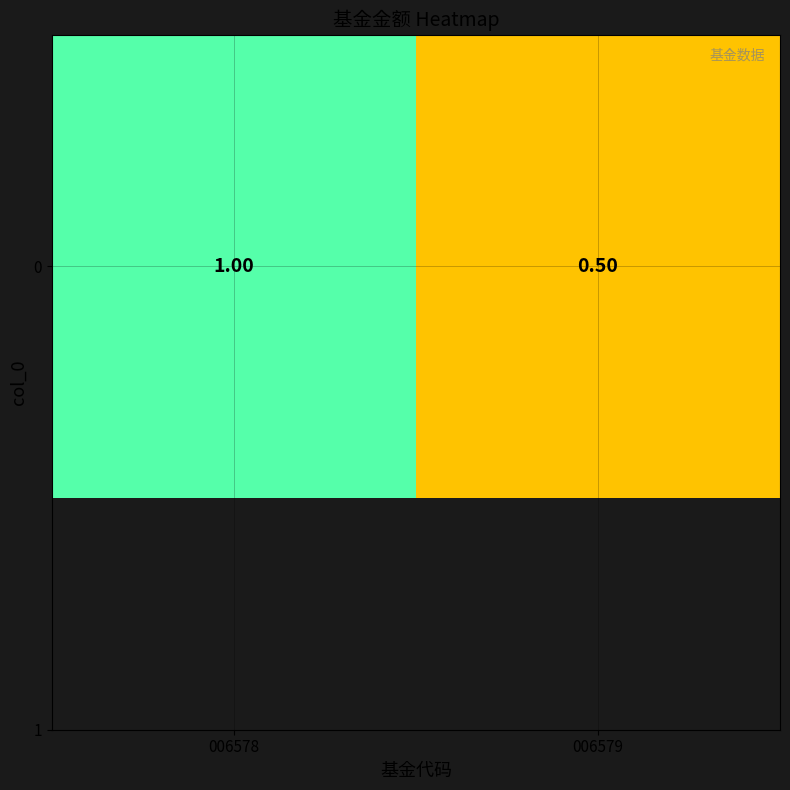

Approximately how many times larger is the value at 006579 compared to 006578?

0.5